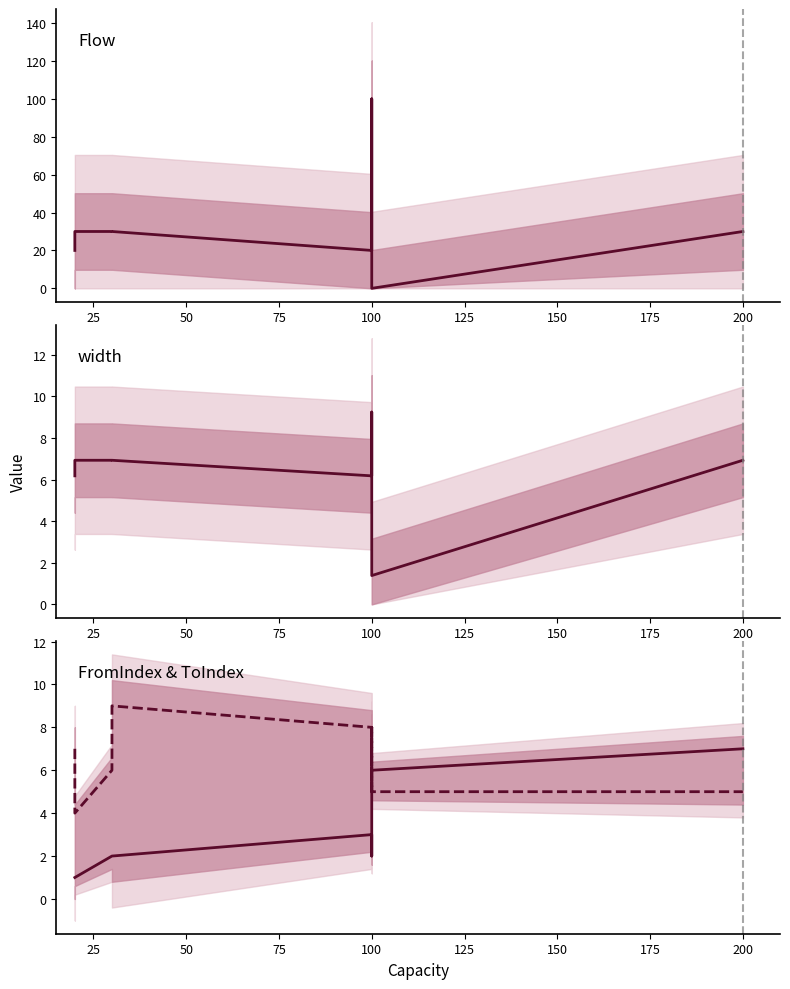

How many data points in ToIndex are less than 6?

4